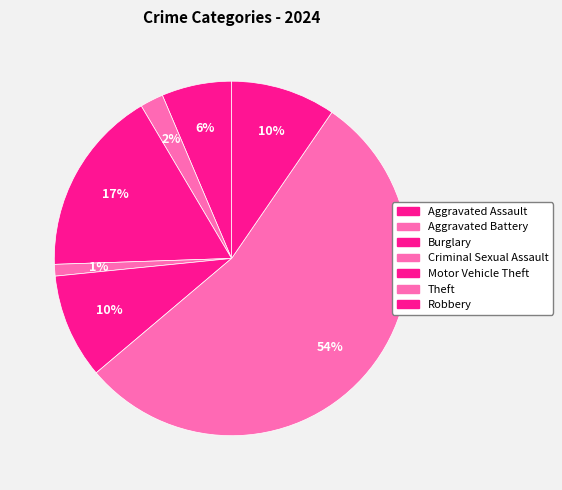

Which category has the smallest portion of the pie?

Criminal Sexual Assault